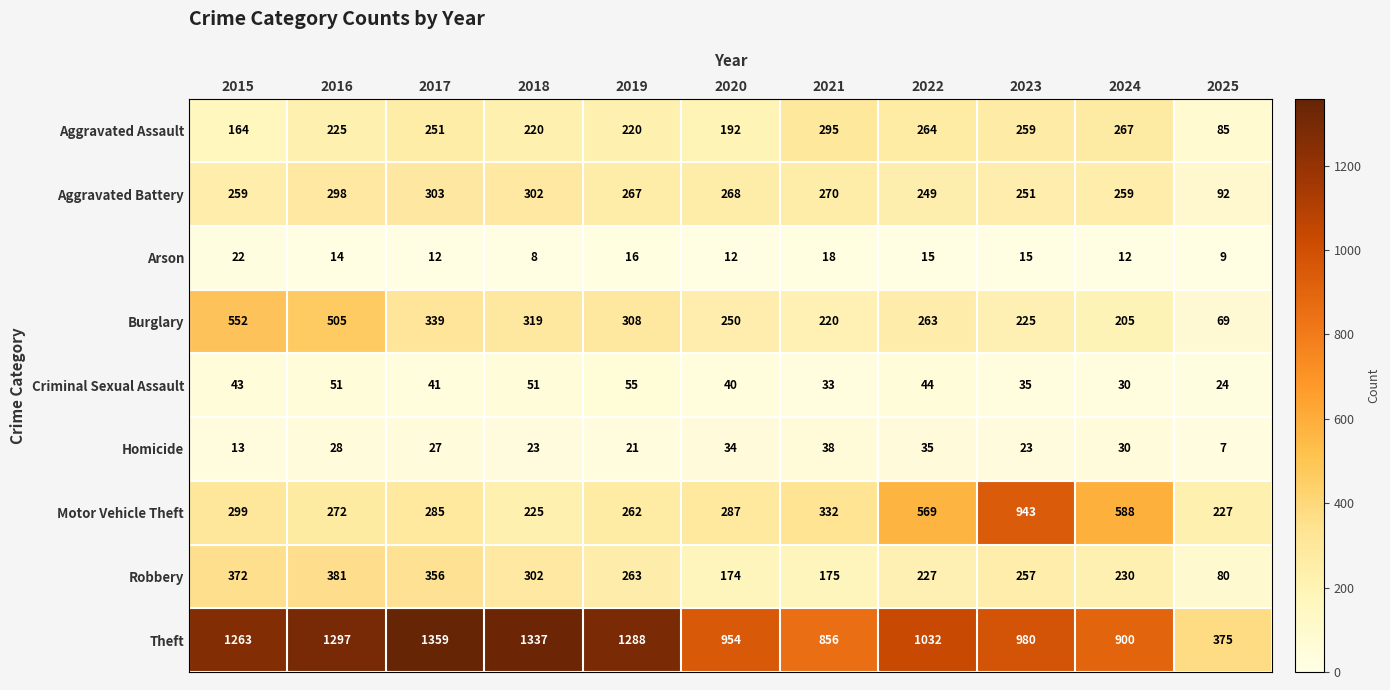

What is the difference between the highest and lowest values at 2016?

1283